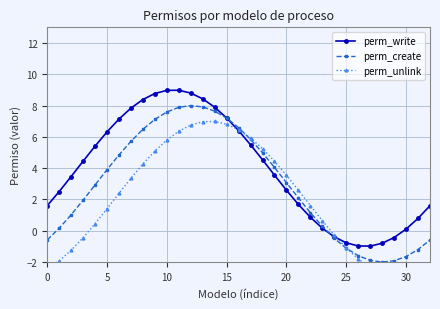

At how many categories does at least one series exceed 4?

17